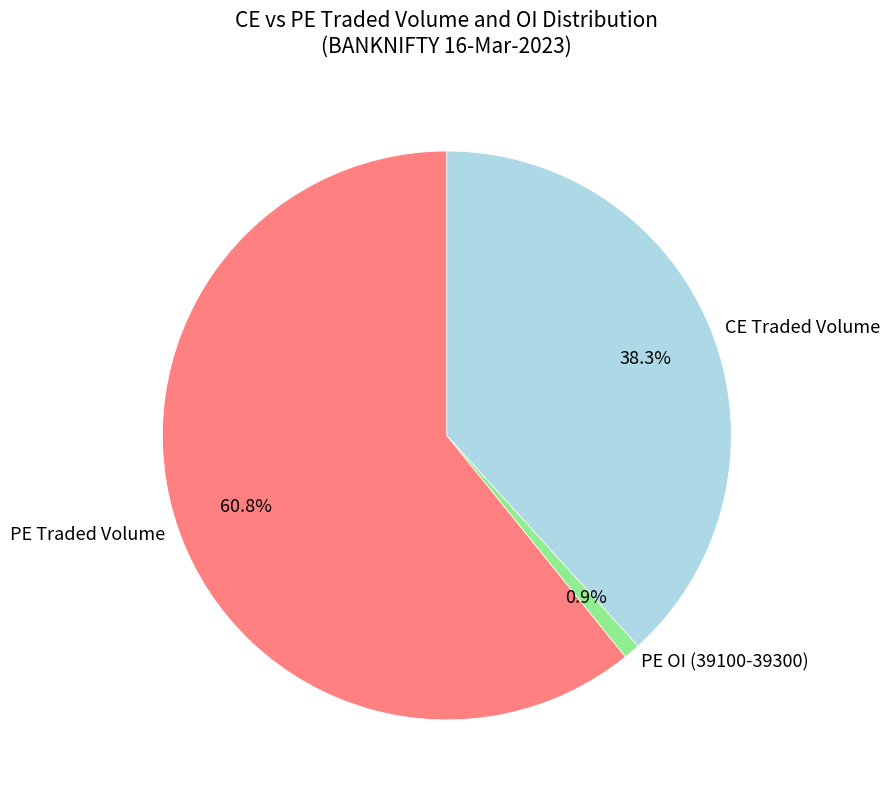

What is the ratio of the value at PE Traded Volume to the value at CE Traded Volume?

1.6